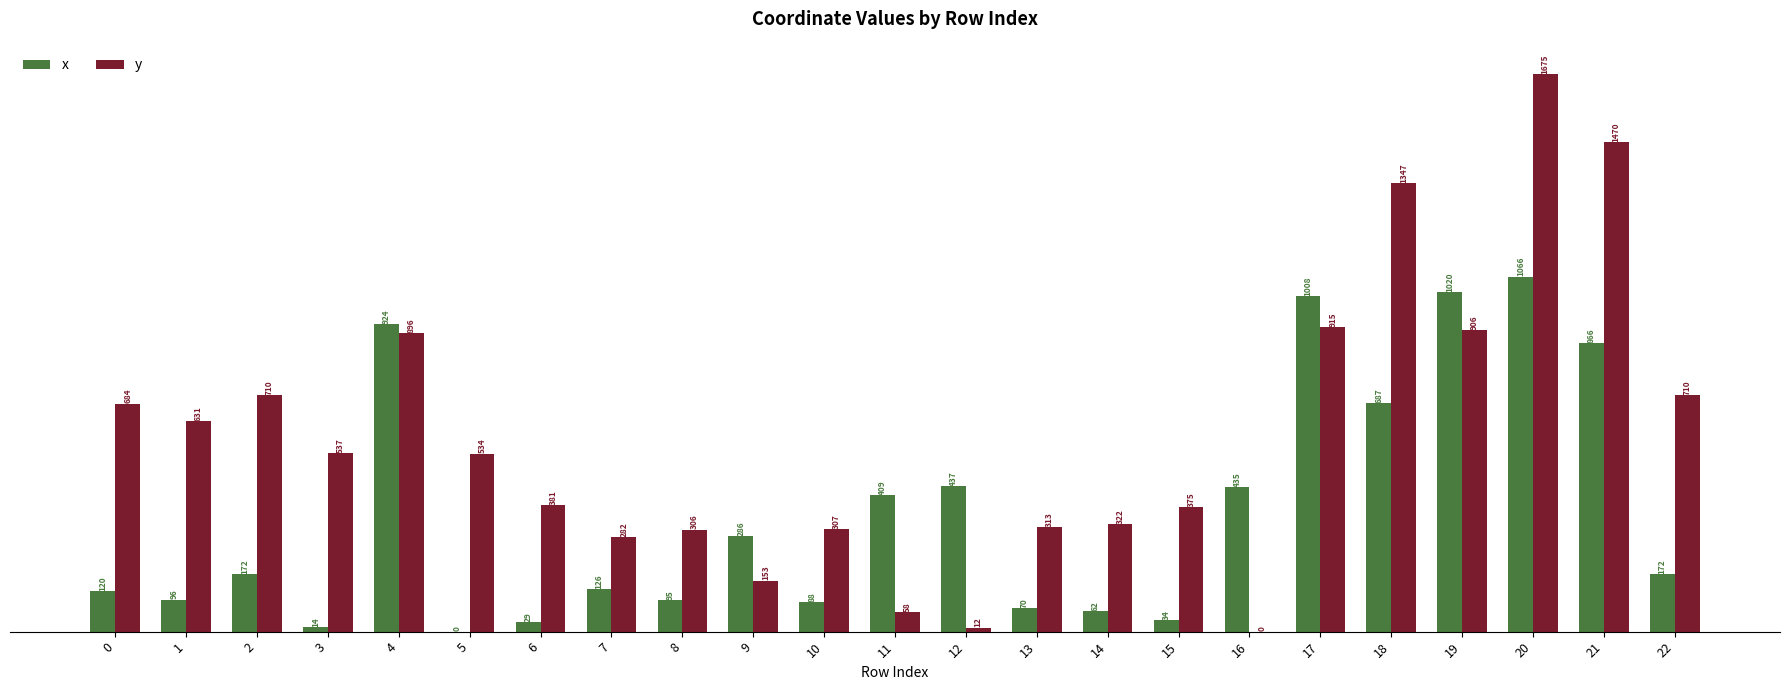

At which label does x first exceed 172?

2